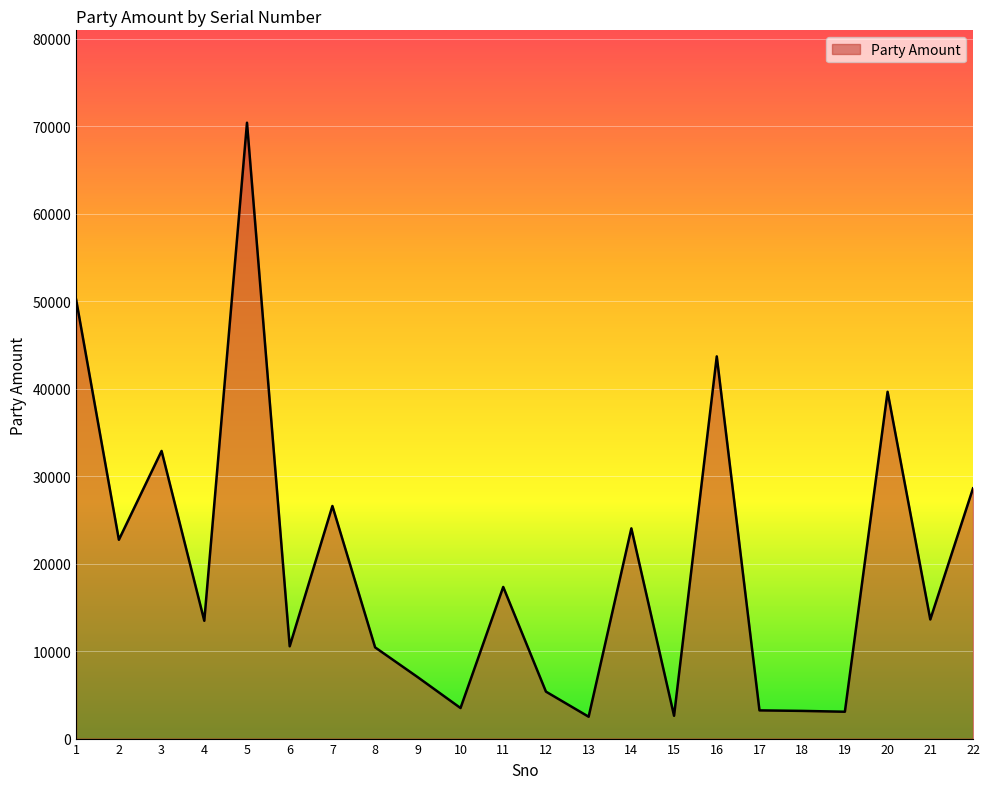

What value does the data have at 22?

28605